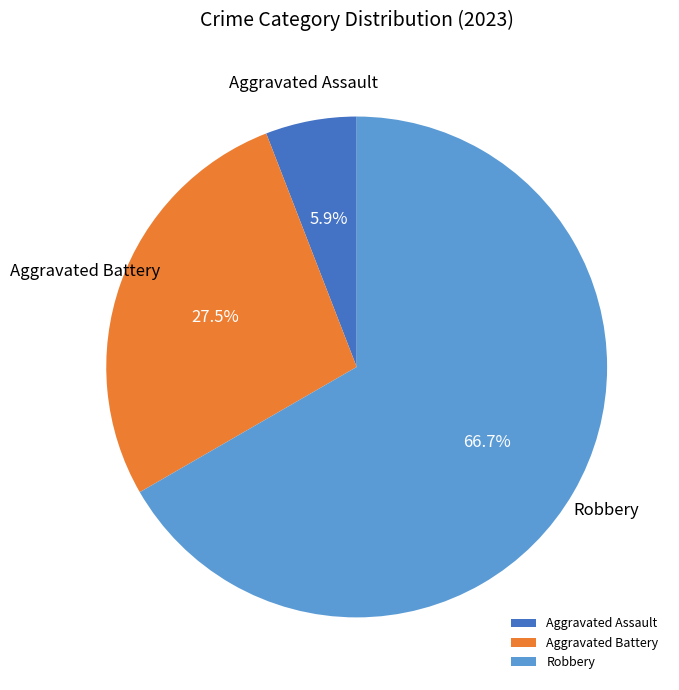

To the nearest percent, what is the difference between the Aggravated Battery and Robbery slice percentages?

39%